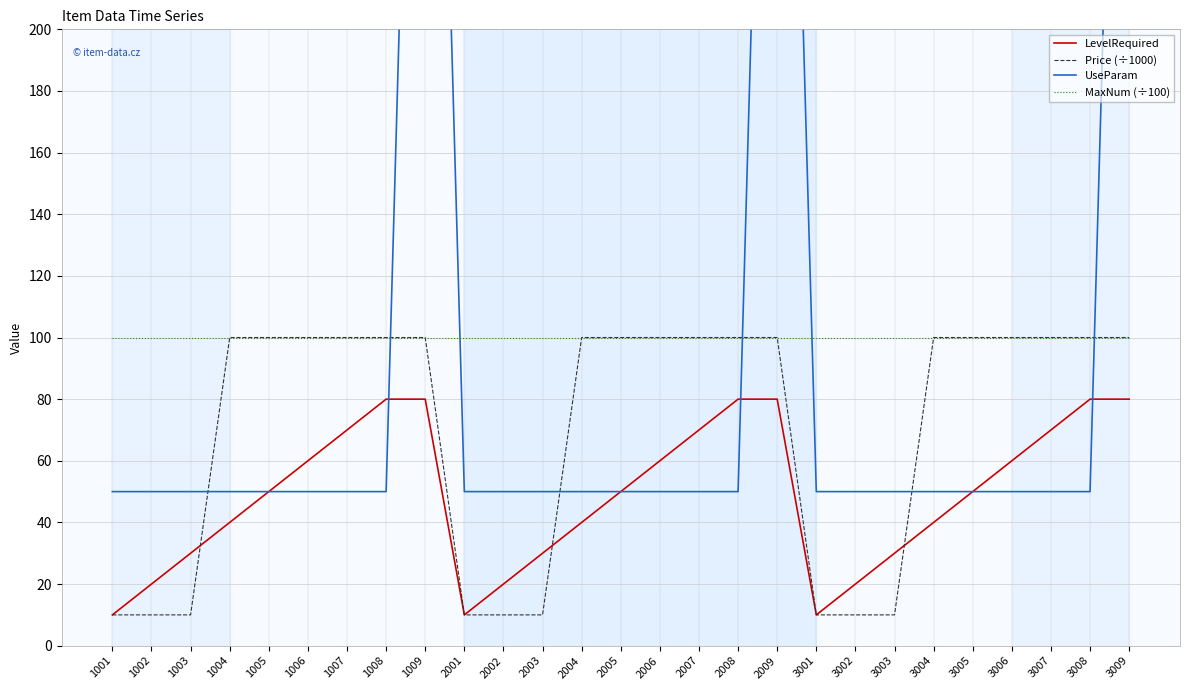

Which series has the largest range (max minus min)?

UseParam